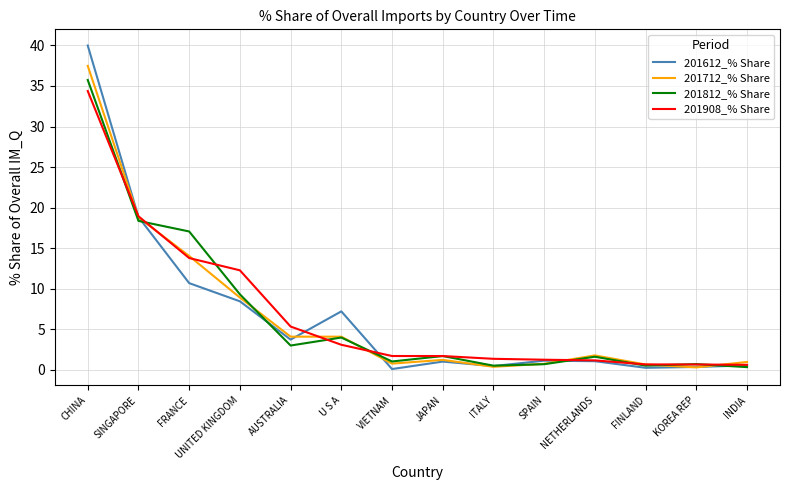

Where is 201612_% Share nearest to the value 20?

SINGAPORE